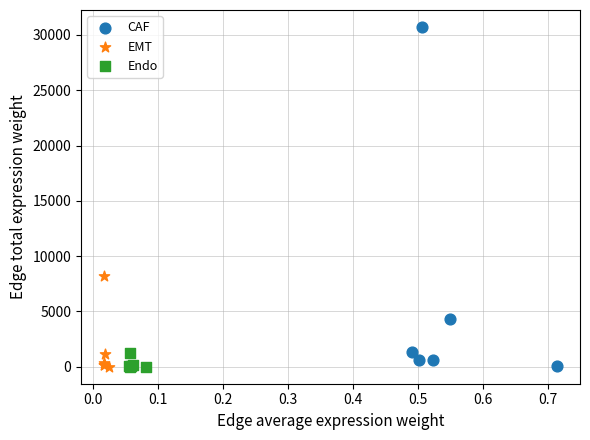

Which series contains the highest Y value?

CAF